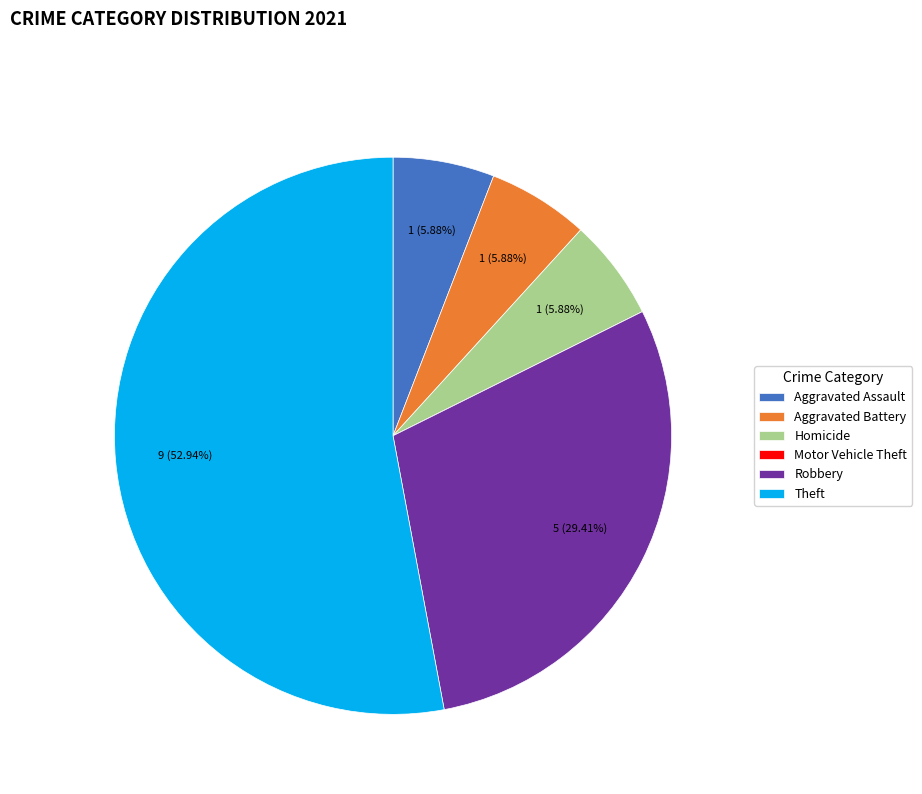

True or false: Homicide accounts for 14% of the total.

False